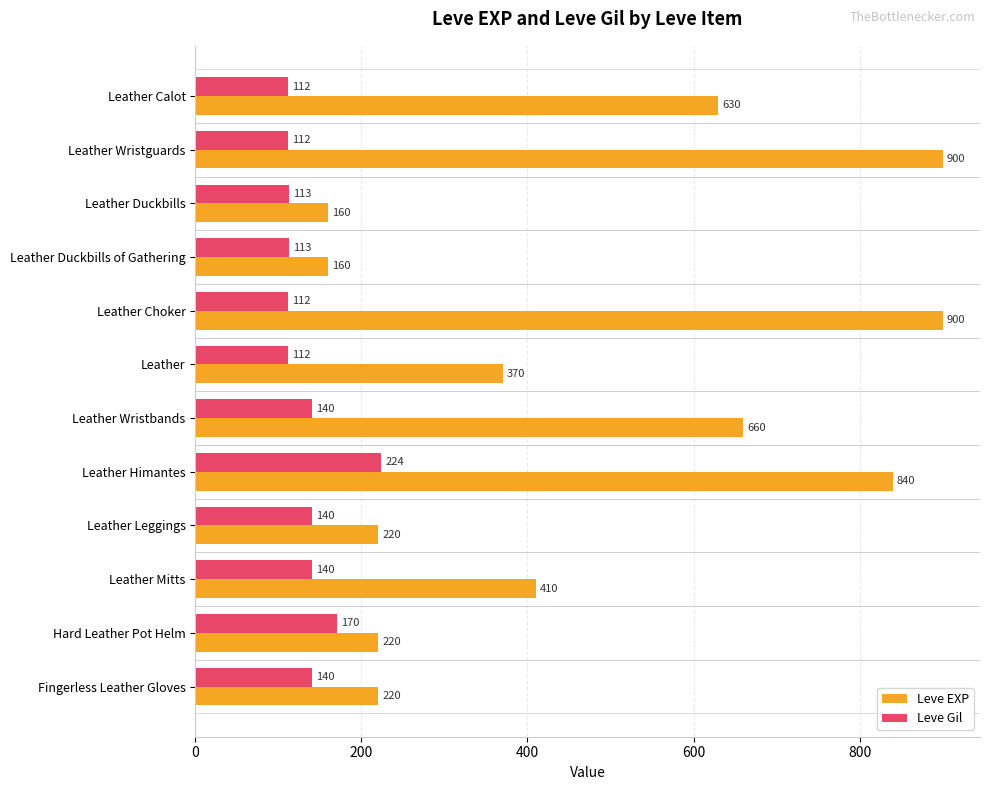

The value of Leve EXP at Leather Calot is 945. True or false?

False